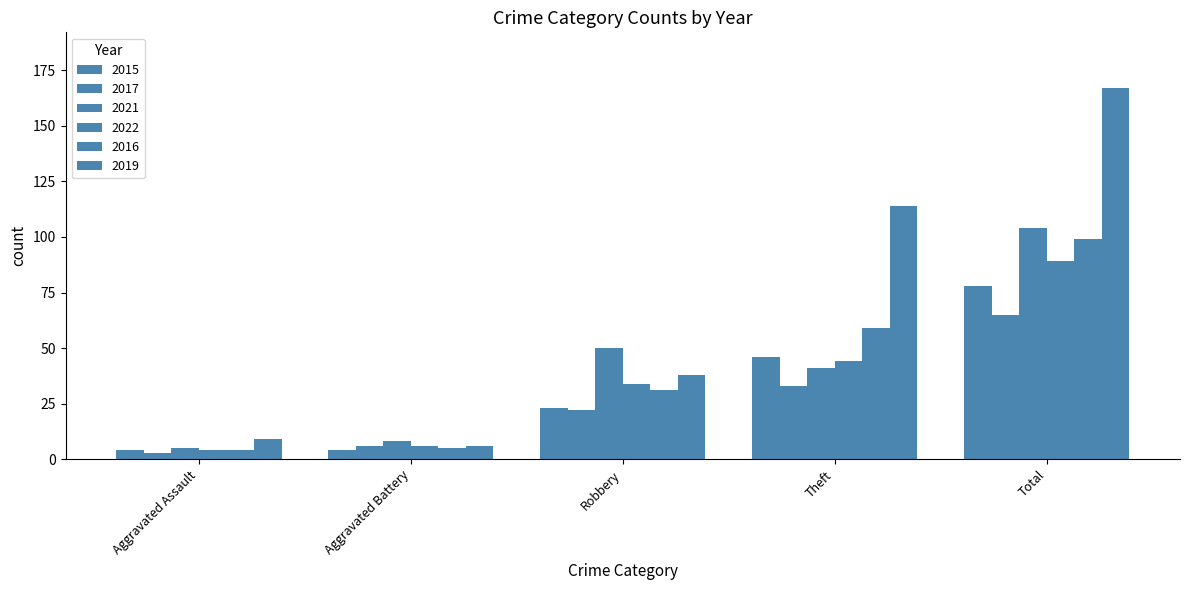

How many categories are shown in the chart?

5